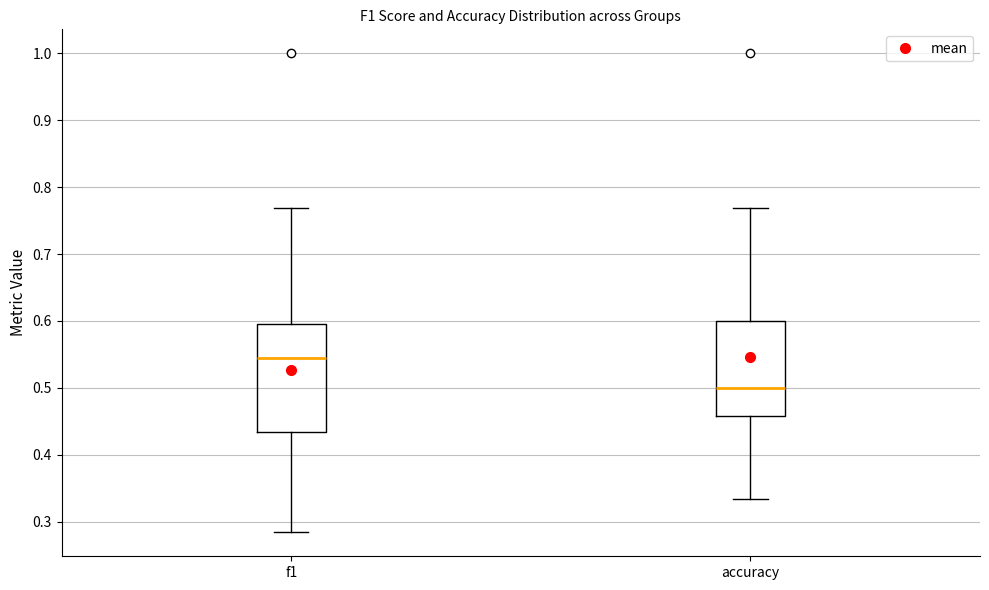

Which box's median line is the highest?

f1